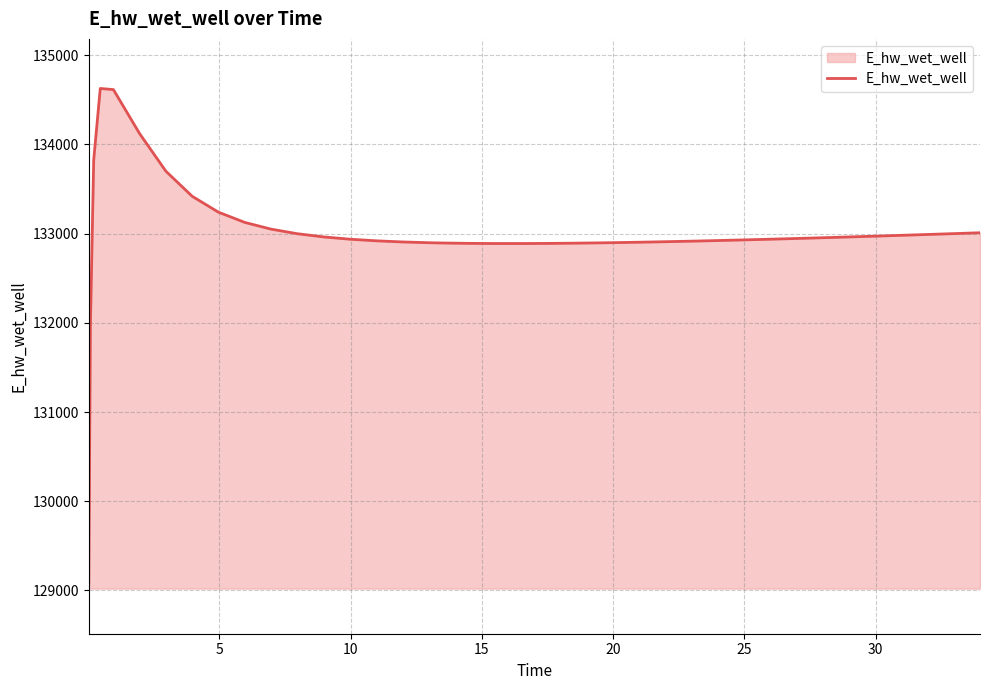

What is the smallest value displayed?

129070.3